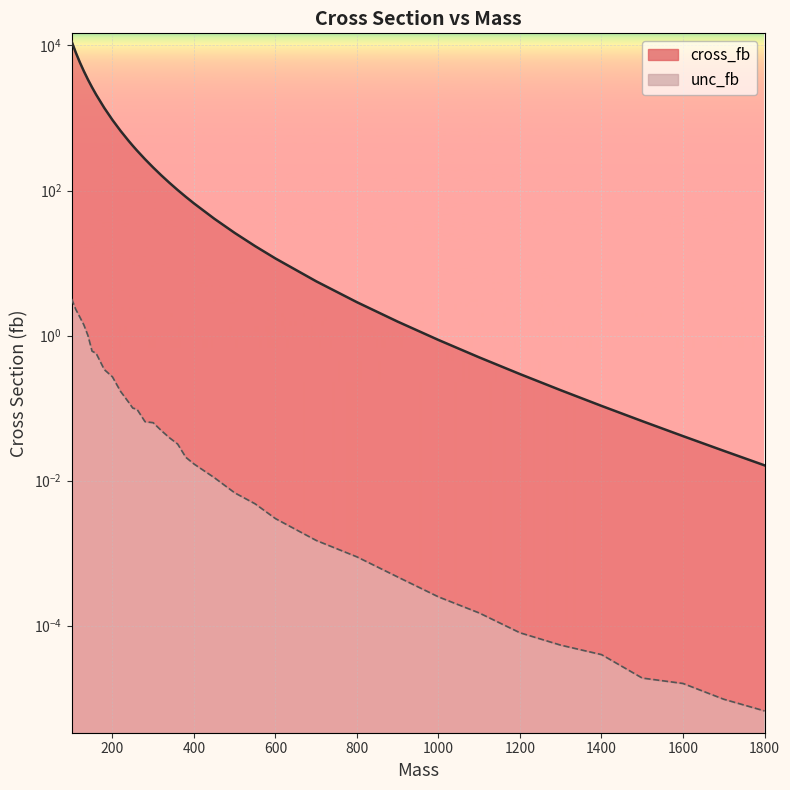

Which series has the largest total across all categories?

cross_fb